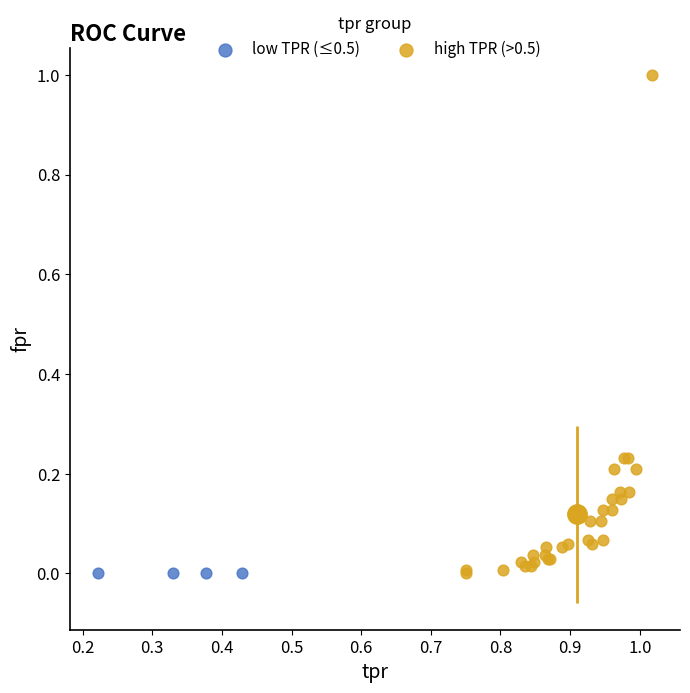

Which series contains the highest Y value?

high TPR (>0.5)